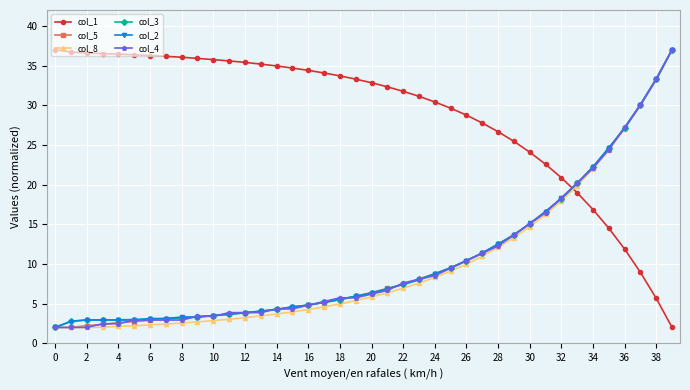

What is the value of the col_2 point at the 27th from the left?

10.4